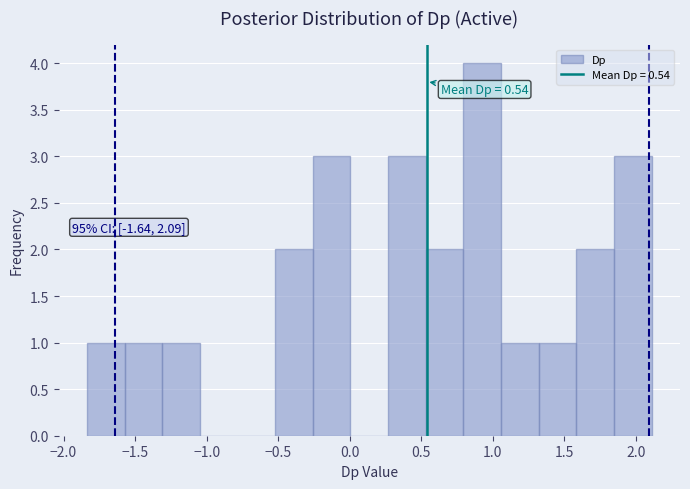

Over which range of the x-axis is the bar tallest?

0.80 to 1.05